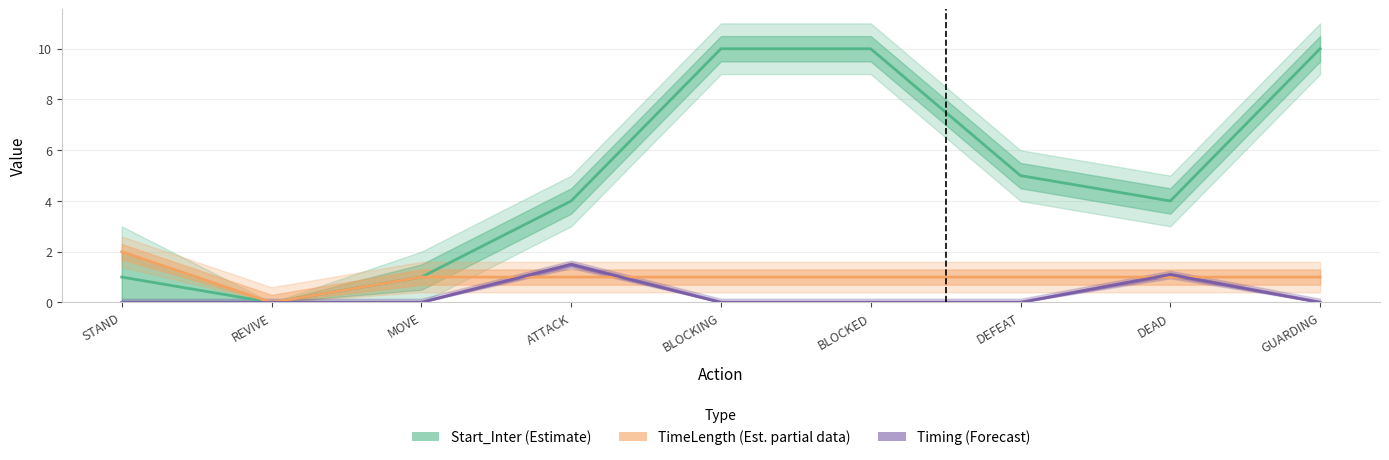

Reading left to right, extract all data points from this chart.

Start_Inter (Estimate): STAND=1.0	REVIVE=0.0	MOVE=1.0	ATTACK=4.0	BLOCKING=10.0	BLOCKED=10.0	DEFEAT=5.0	DEAD=4.0	GUARDING=10.0
TimeLength (Estimate partial): STAND=2.0	REVIVE=0.0	MOVE=1.0	ATTACK=1.0	BLOCKING=1.0	BLOCKED=1.0	DEFEAT=1.0	DEAD=1.0	GUARDING=1.0
Timing (Forecast): STAND=0.0	REVIVE=0.0	MOVE=0.0	ATTACK=1.5	BLOCKING=0.0	BLOCKED=0.0	DEFEAT=0.0	DEAD=1.1	GUARDING=0.0